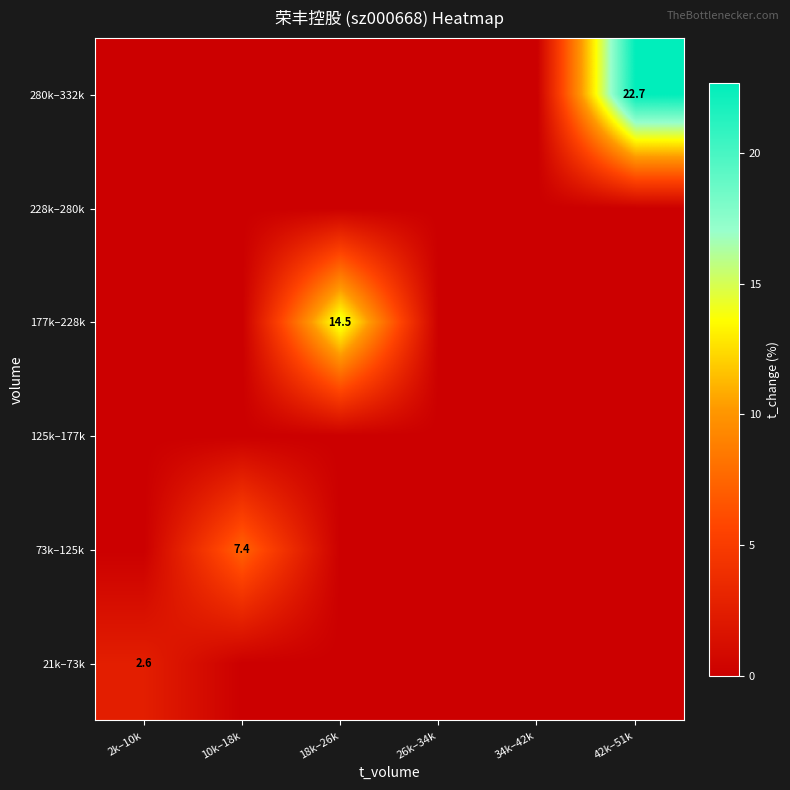

The 280k–332k series shows 22.7 at 42k–51k. True or false?

True